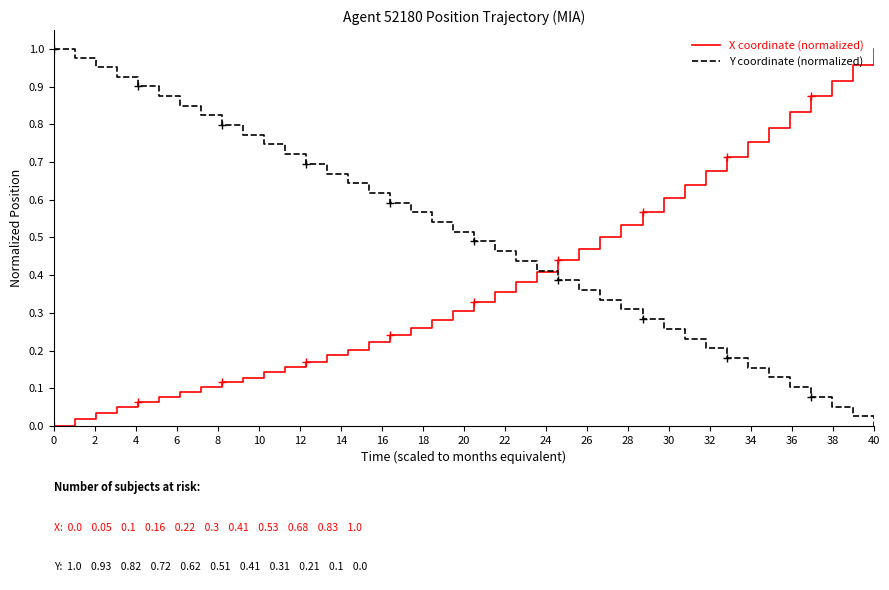

Reading left to right, list all the values displayed in this chart.

X coordinate (normalized): 0.0	0.0	0.0	0.0	0.1	0.1	0.1	0.1	0.1	0.1	0.1	0.2	0.2	0.2	0.2	0.2	0.2	0.3	0.3	0.3	0.3	0.4	0.4	0.4	0.4	0.5	0.5	0.5	0.6	0.6	0.6	0.7	0.7	0.8	0.8	0.8	0.9	0.9	1.0	1.0
Y coordinate (normalized): 1.0	1.0	1.0	0.9	0.9	0.9	0.8	0.8	0.8	0.8	0.7	0.7	0.7	0.7	0.6	0.6	0.6	0.6	0.5	0.5	0.5	0.5	0.4	0.4	0.4	0.4	0.3	0.3	0.3	0.3	0.2	0.2	0.2	0.2	0.1	0.1	0.1	0.1	0.0	0.0